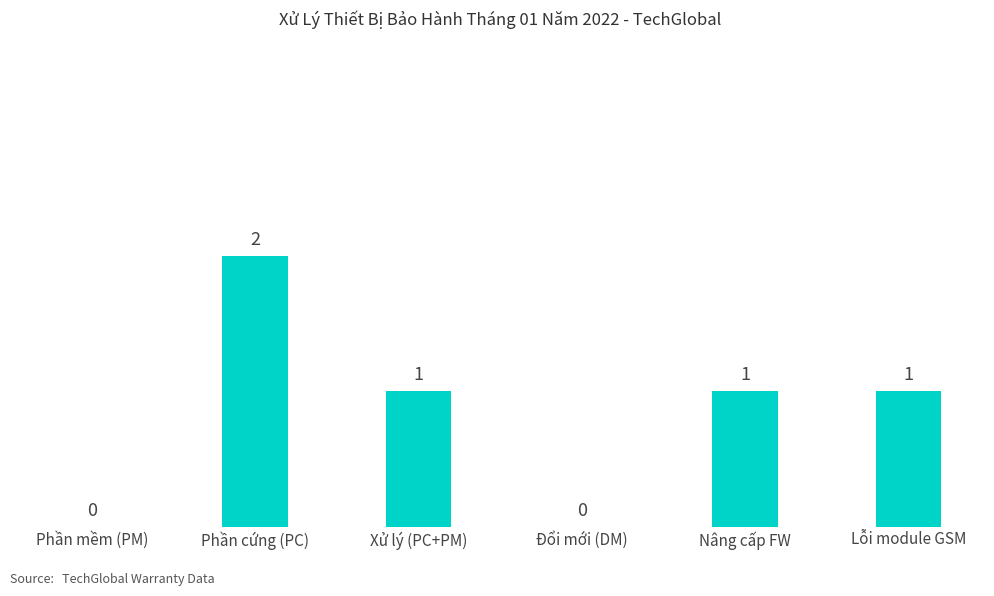

Where does the data first go above 1?

Phần cứng (PC)